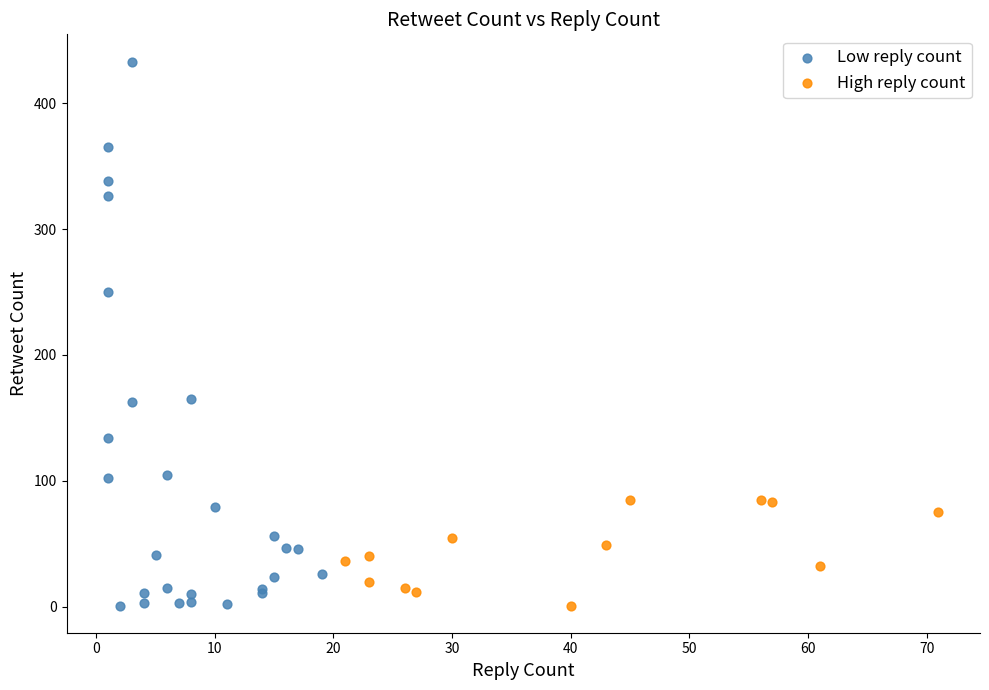

What are all the series names shown in the legend?

Low reply count, High reply count